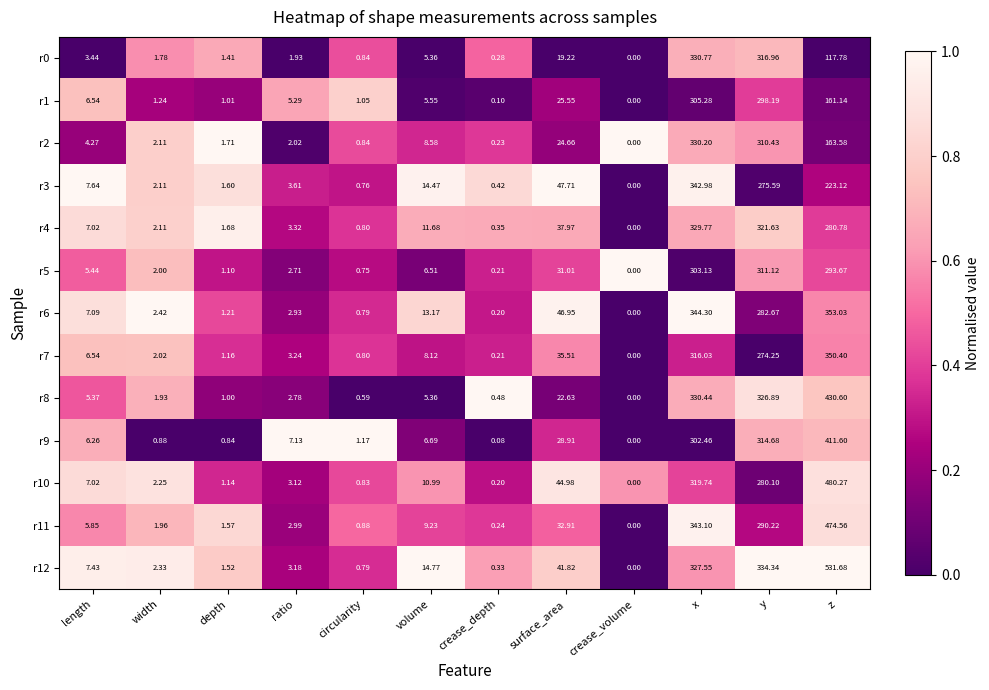

Where does the r1 series first go above 5?

length